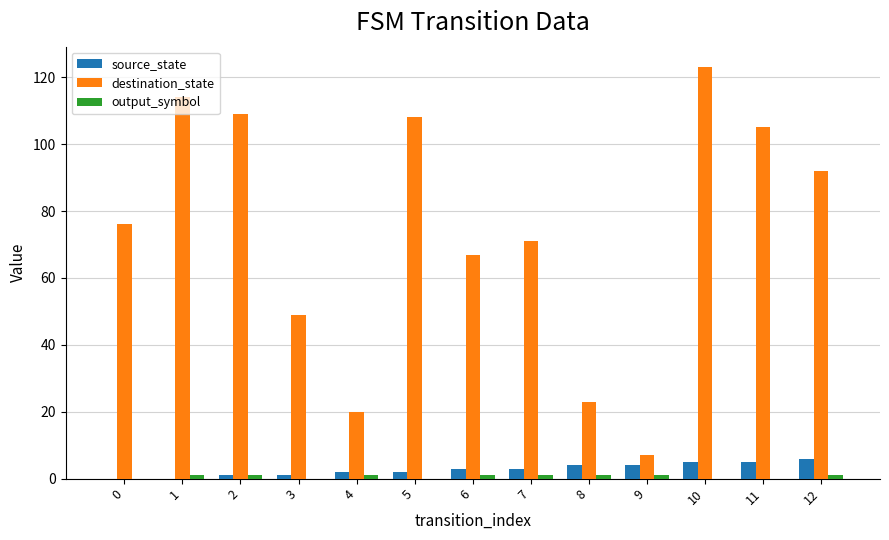

Which series has the largest total across all categories?

destination_state